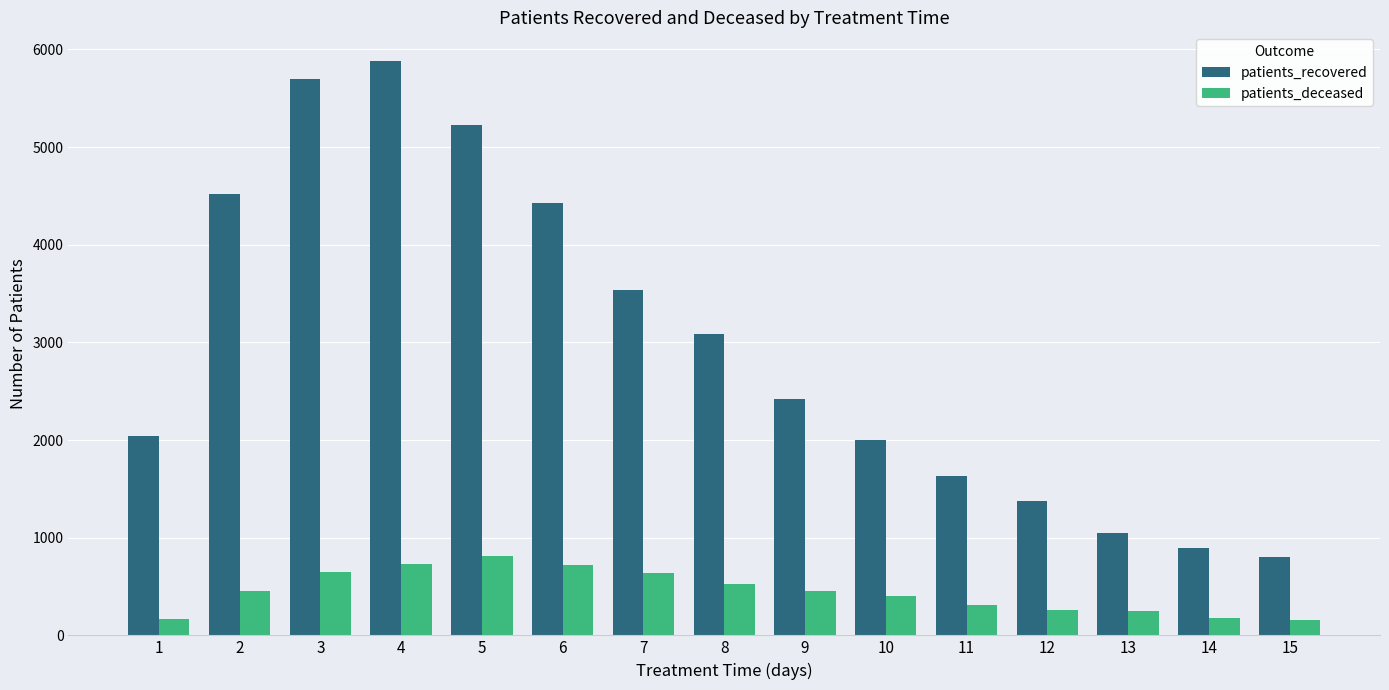

Does the chart contain any negative values?

No